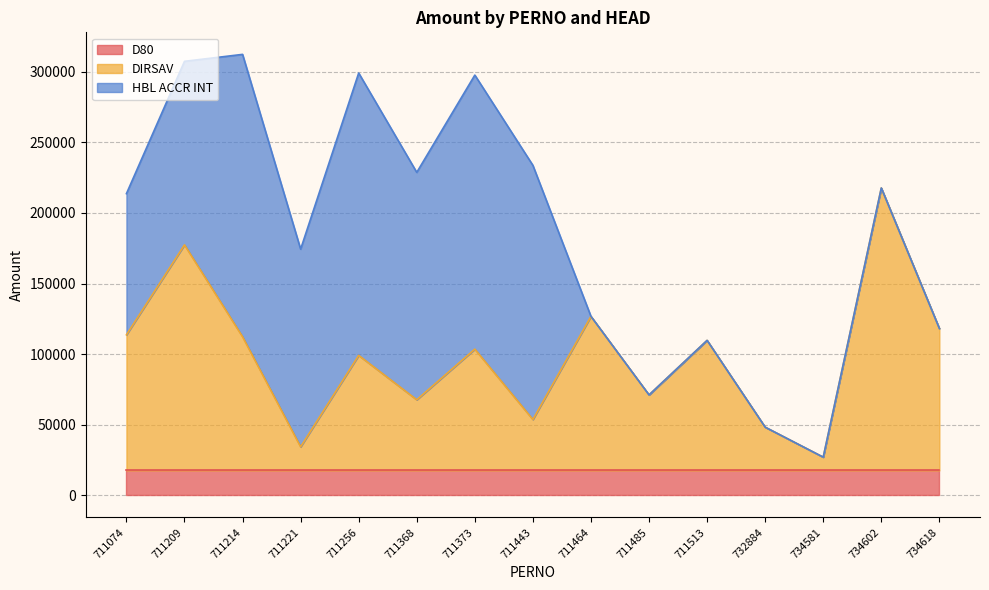

Between 711209 and 711464, which is larger?

711209